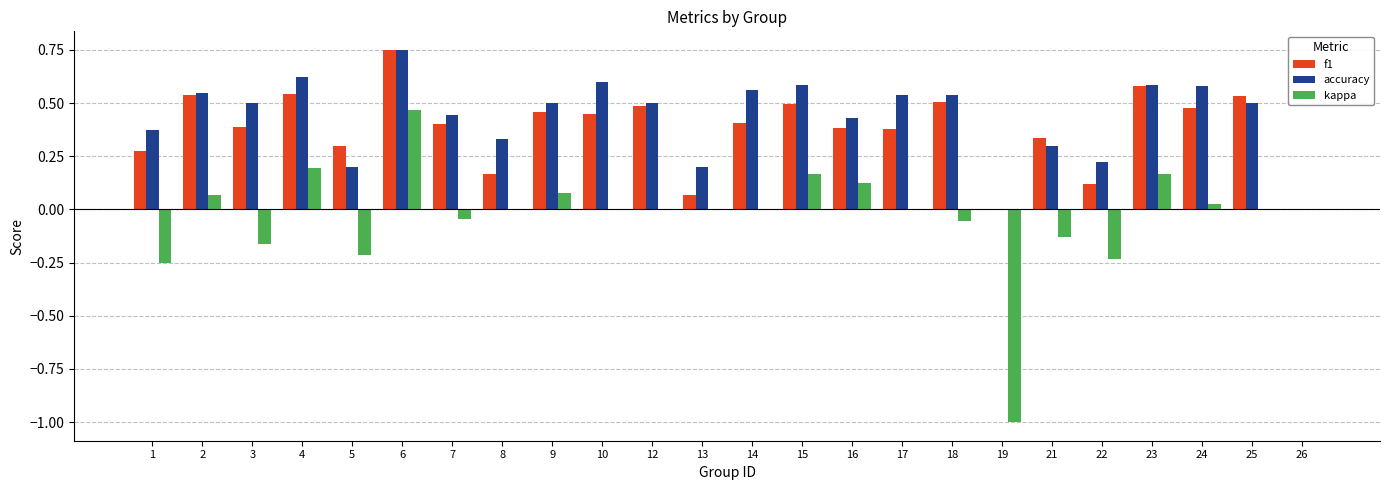

How many groups of bars are there?

24